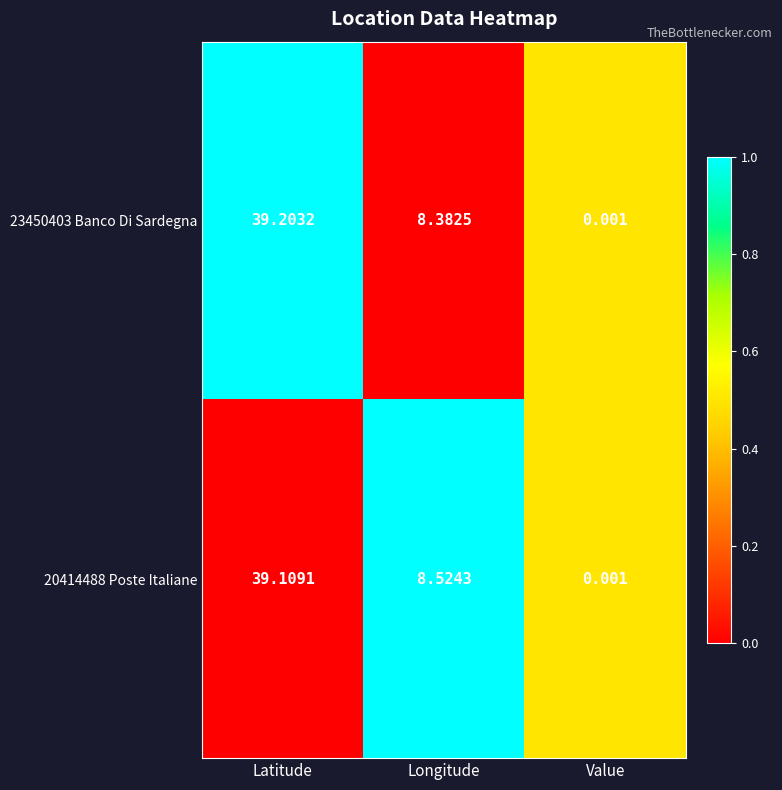

Between Latitude and Value, which series saw the biggest shift?

23450403 Banco Di Sardegna